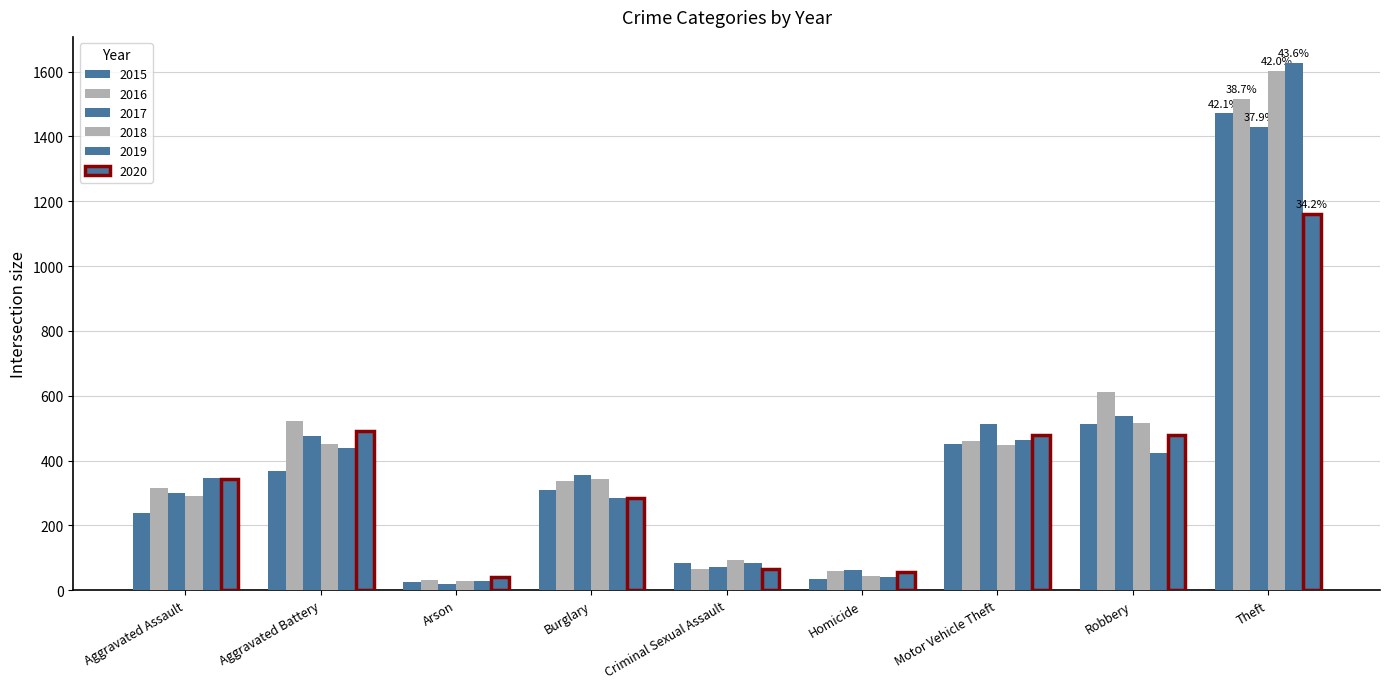

Which has a higher value, Aggravated Assault or Theft?

Theft